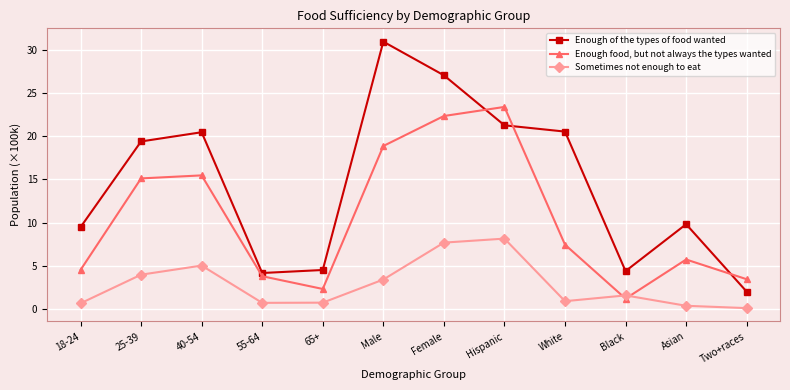

Is it true that Enough of the types of food wanted equals 21.3 at Hispanic?

True